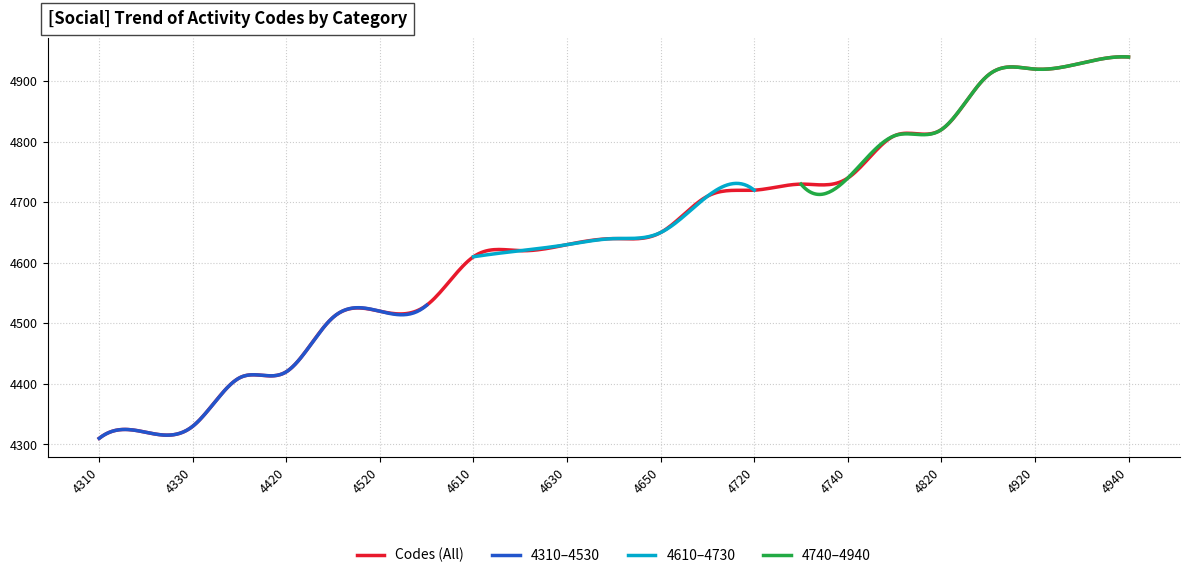

What is the lowest value of the Codes (All) series?

4310.0